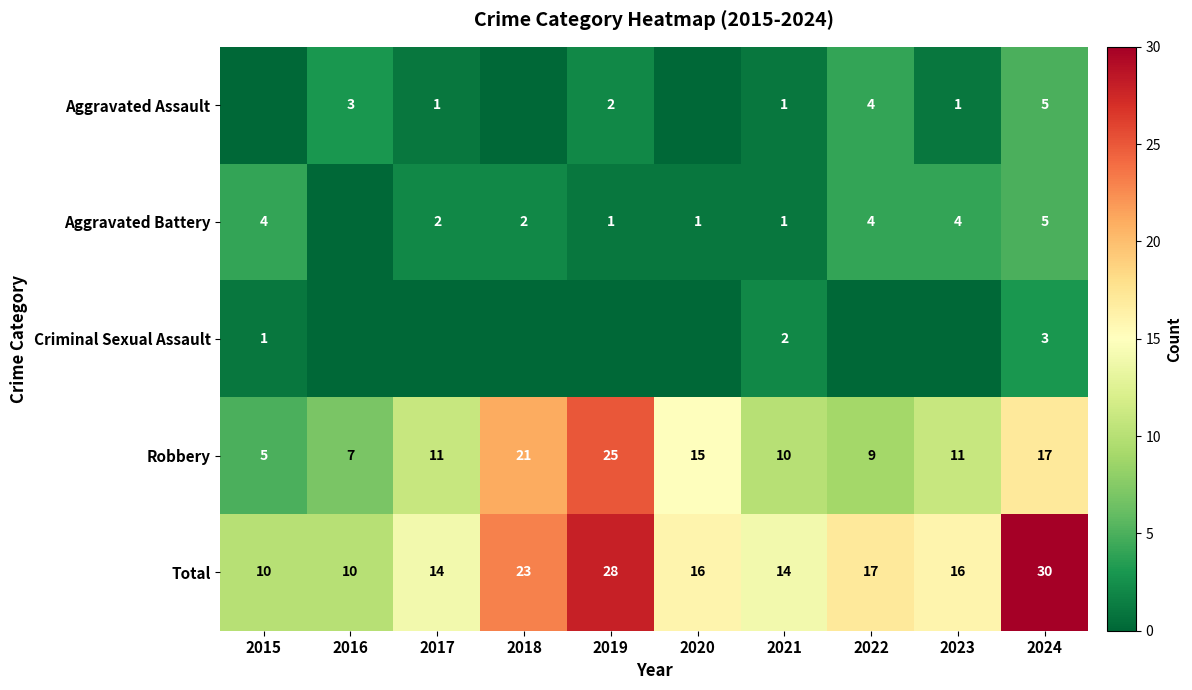

The value of Total at 2021 is 8. True or false?

False